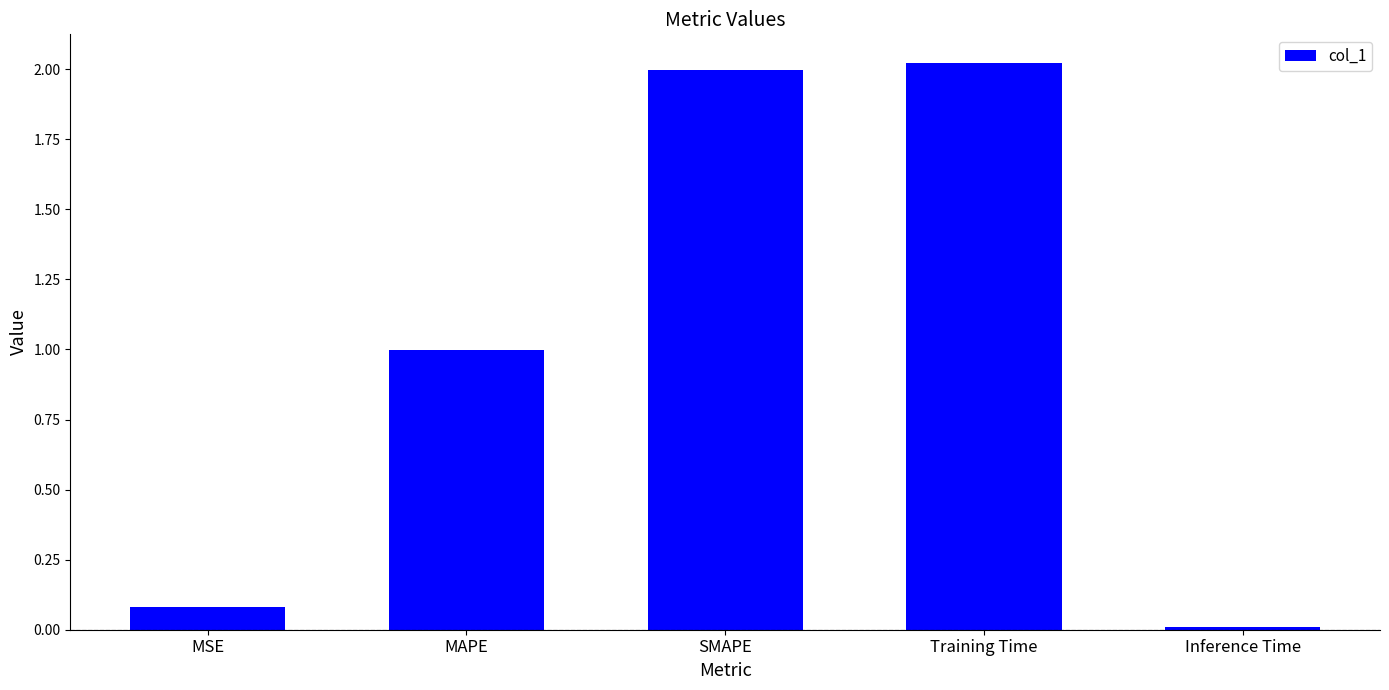

How many data points does each series have?

5